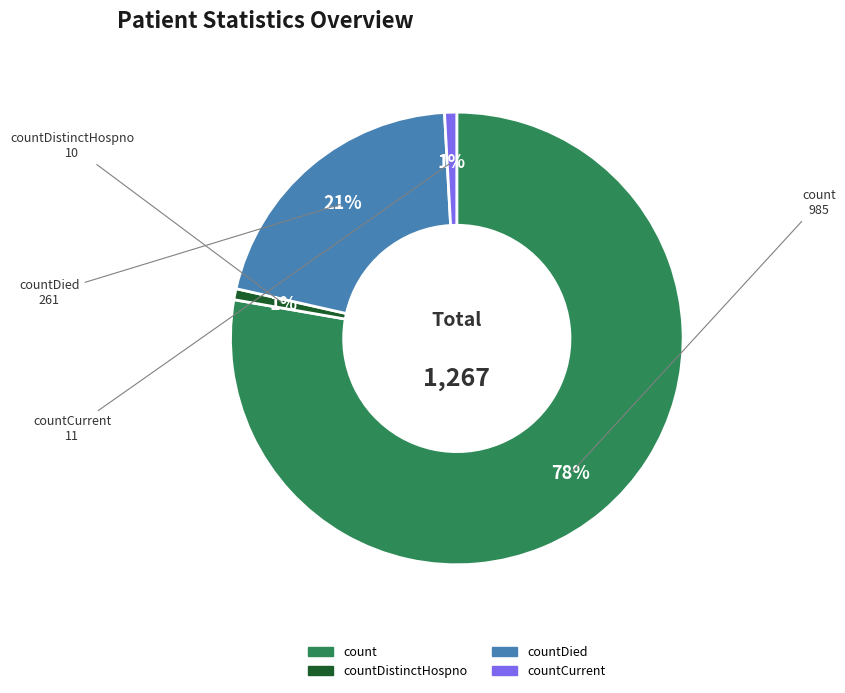

How many segments does this pie chart have?

4